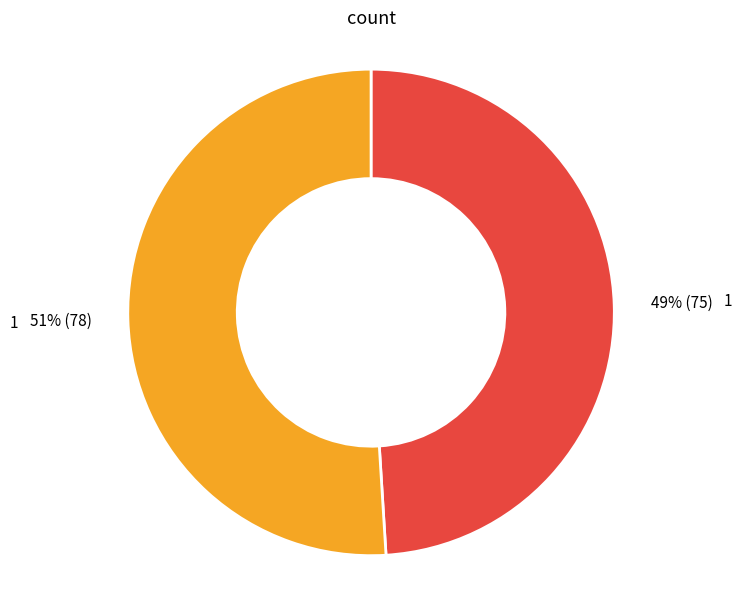

Count the number of slices in the pie.

2